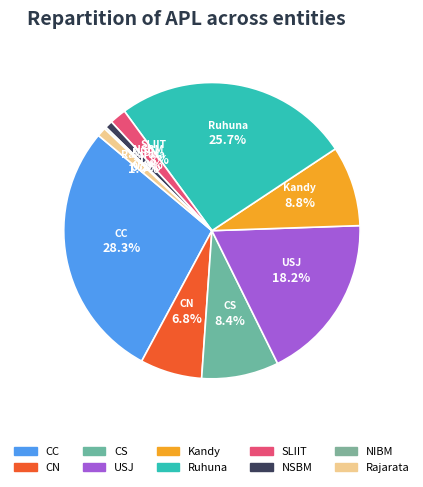

Which category has the biggest portion of the pie?

CC